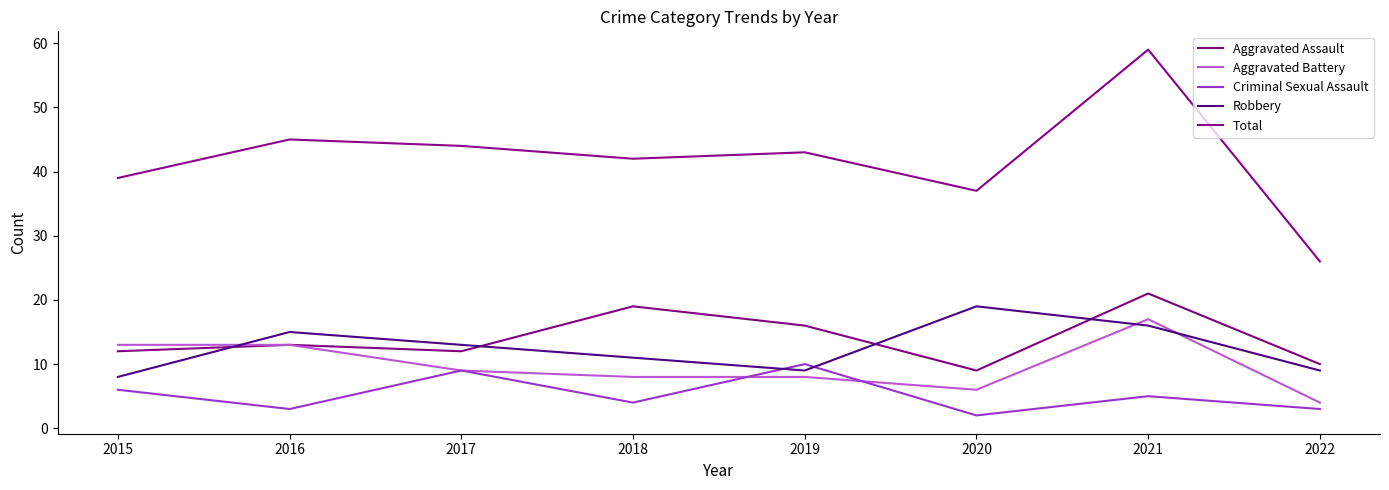

Is the value of Total at 2021 greater than the value of Aggravated Battery at 2015?

Yes